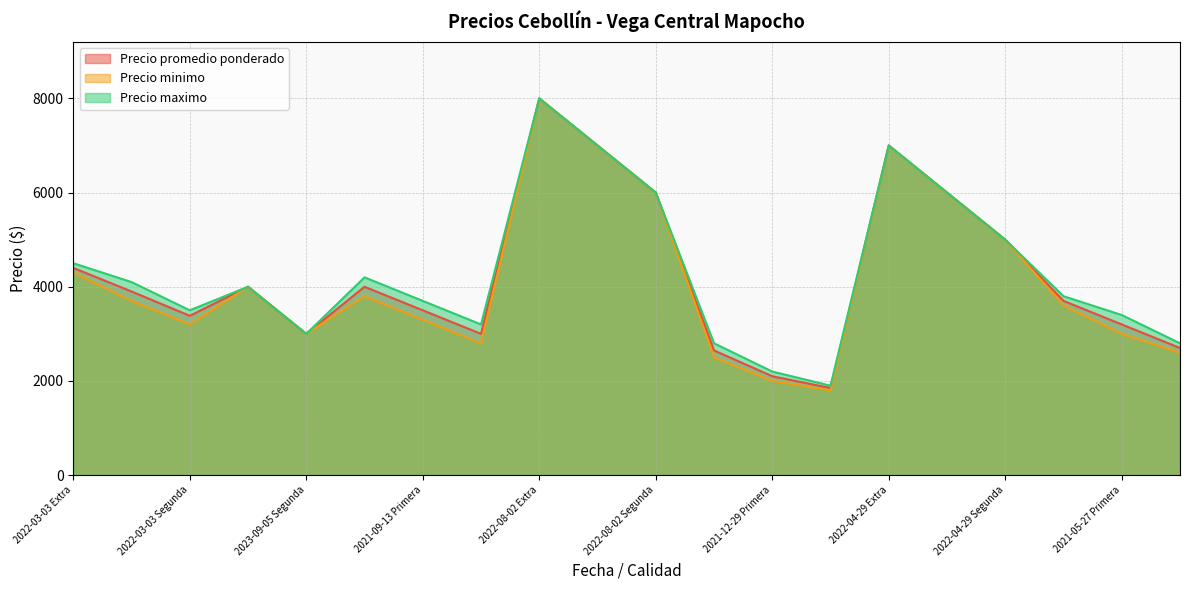

At which label is Precio minimo closest to 4900?

2022-04-29 Segunda